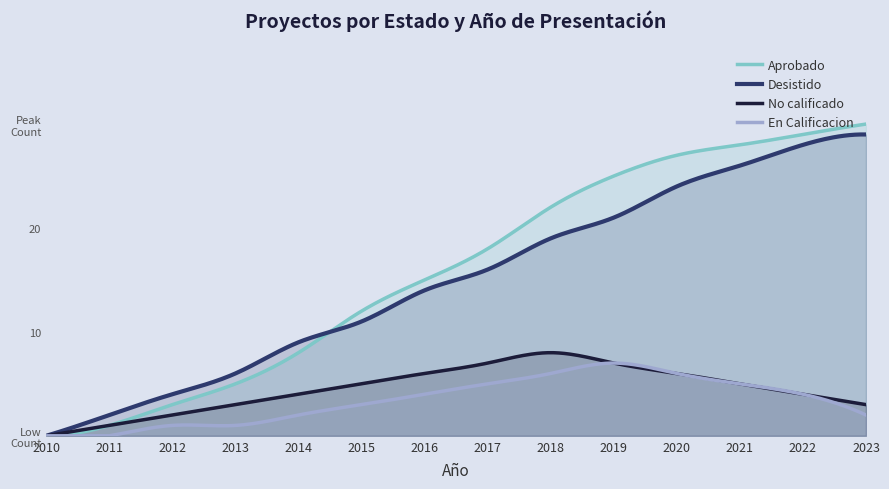

Count the number of categories in the chart.

14